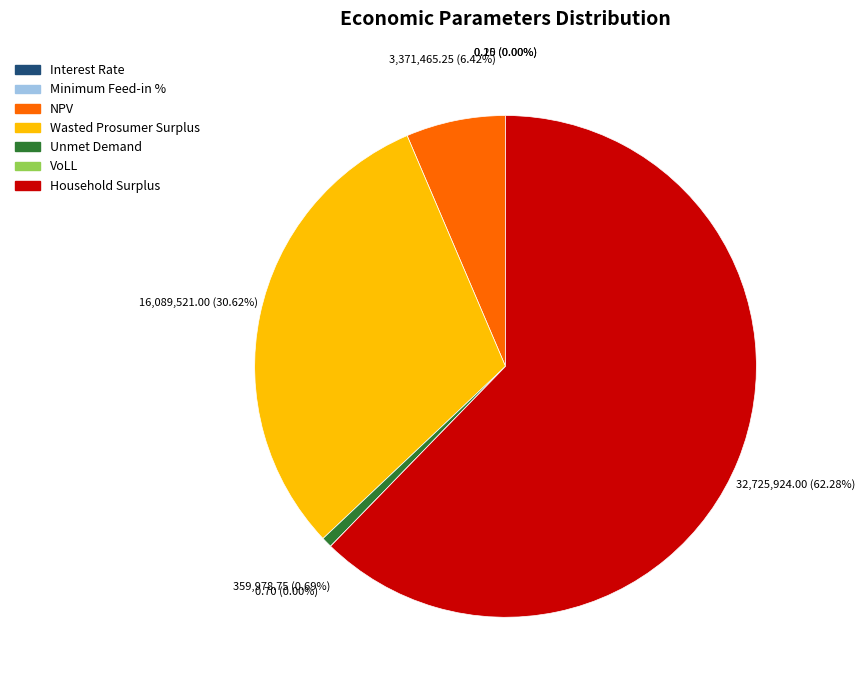

To the nearest percent, what is the difference between the largest and smallest slice percentages?

62%